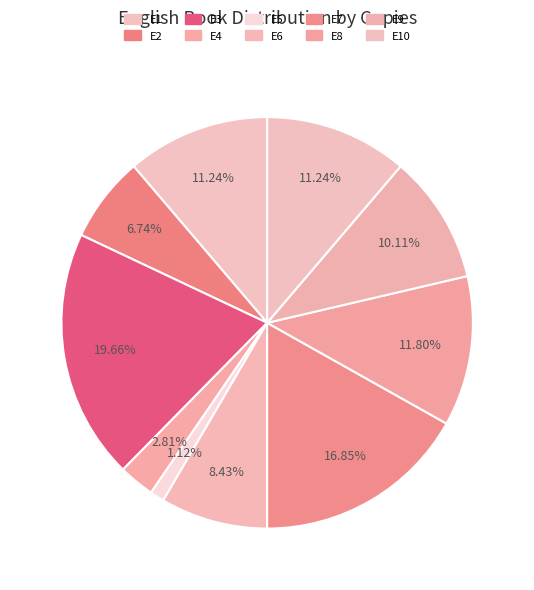

Rank the categories by value from lowest to highest.

E5, E4, E2, E6, E9, E1, E10, E8, E7, E3